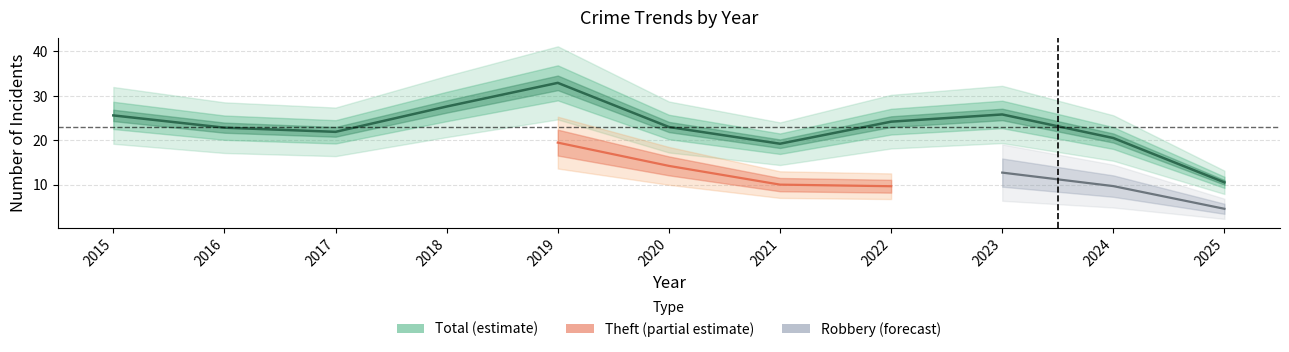

Is the value of Robbery at 2021 greater than the value of Theft at 2018?

No